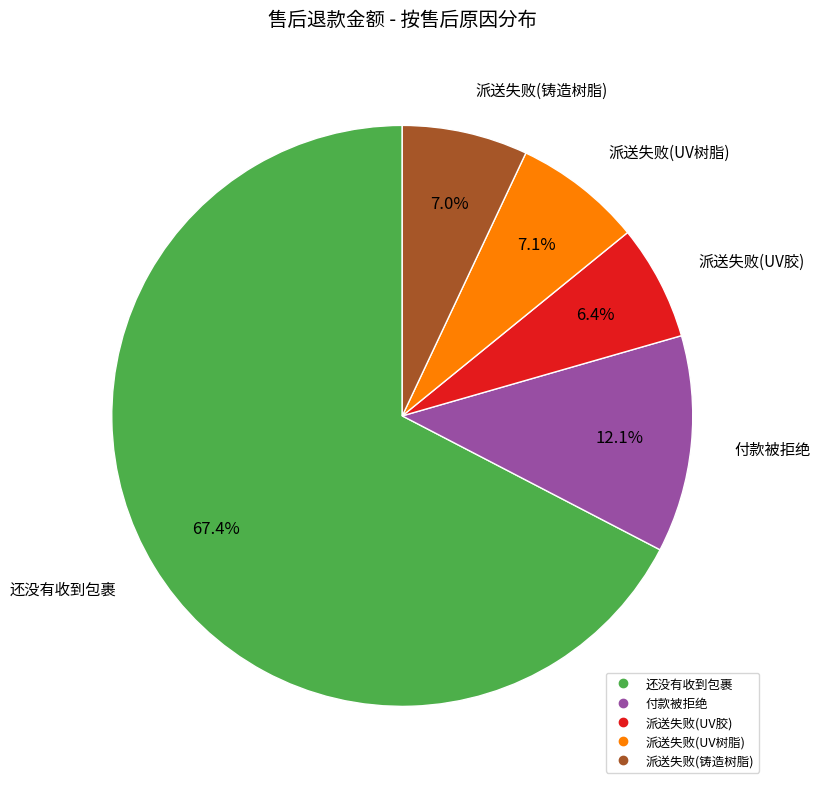

Is there a majority slice in this chart?

Yes